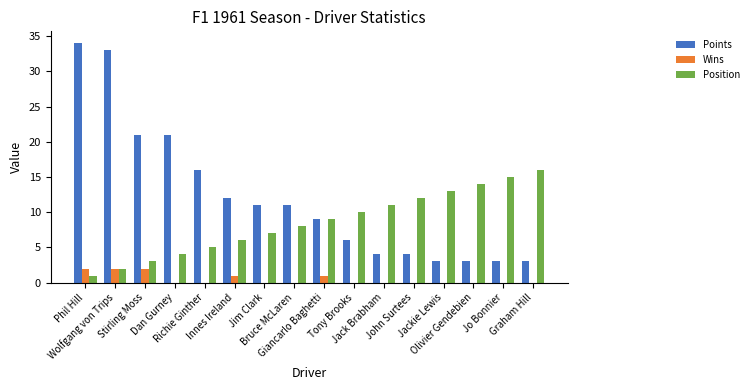

How many distinct data groups are displayed?

3